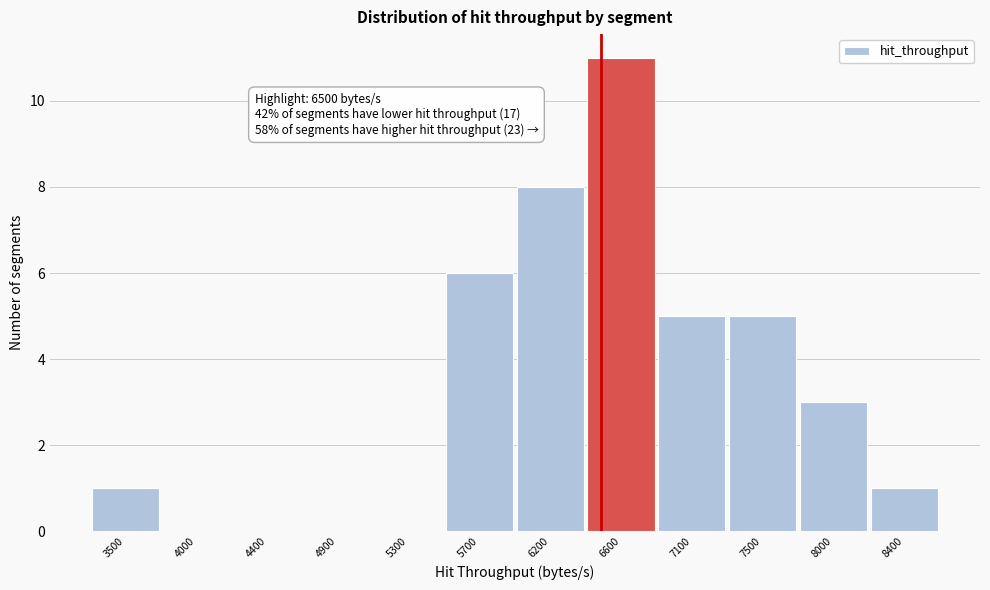

Over which range of the x-axis is the bar tallest?

6400 to 6850